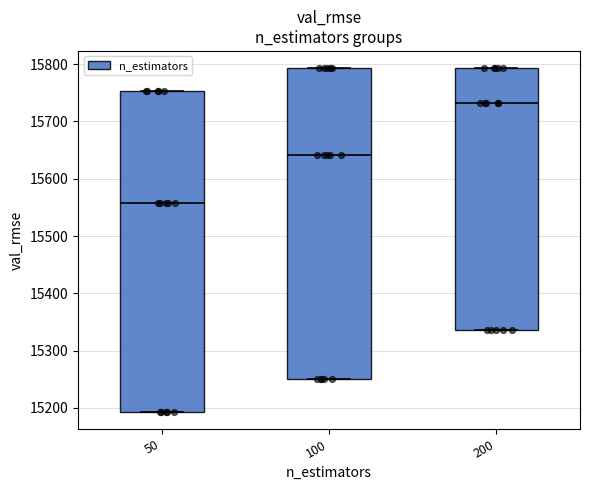

Which box has the highest median line?

200